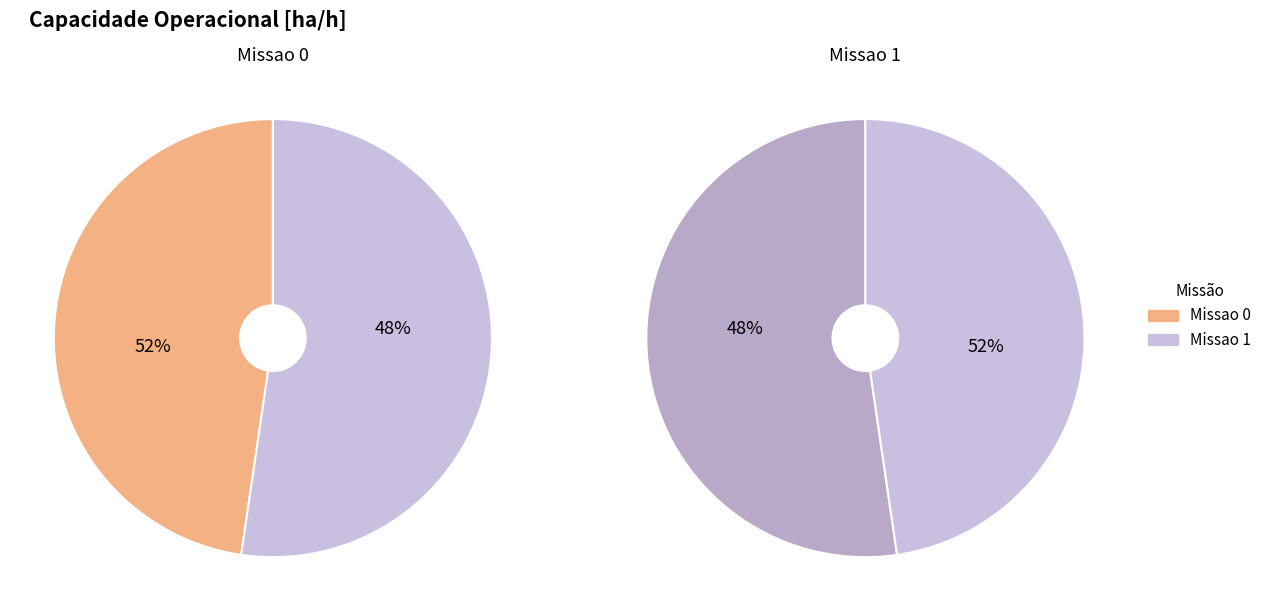

Combined, what portion of the pie is Missao 0 and Missao 1?

100.0%